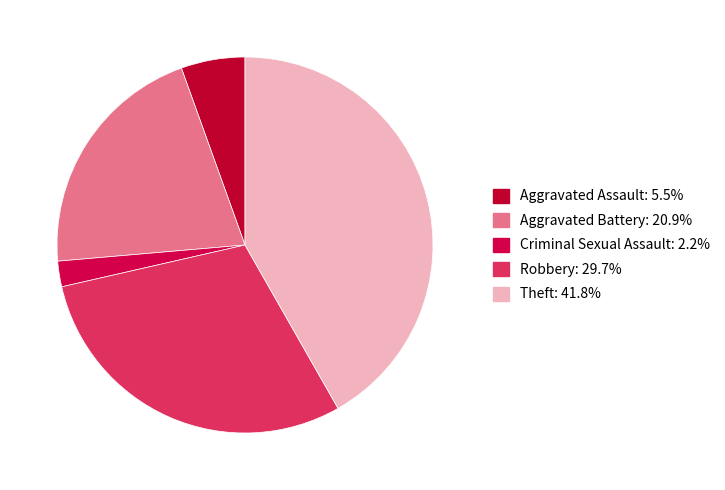

How many slices are in this pie chart?

5